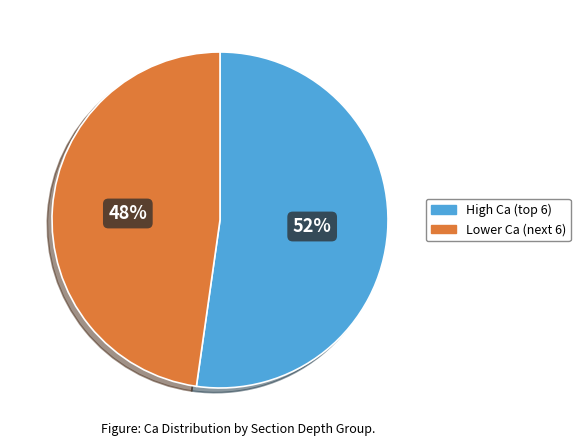

Is there any slice that represents more than half of the pie?

Yes